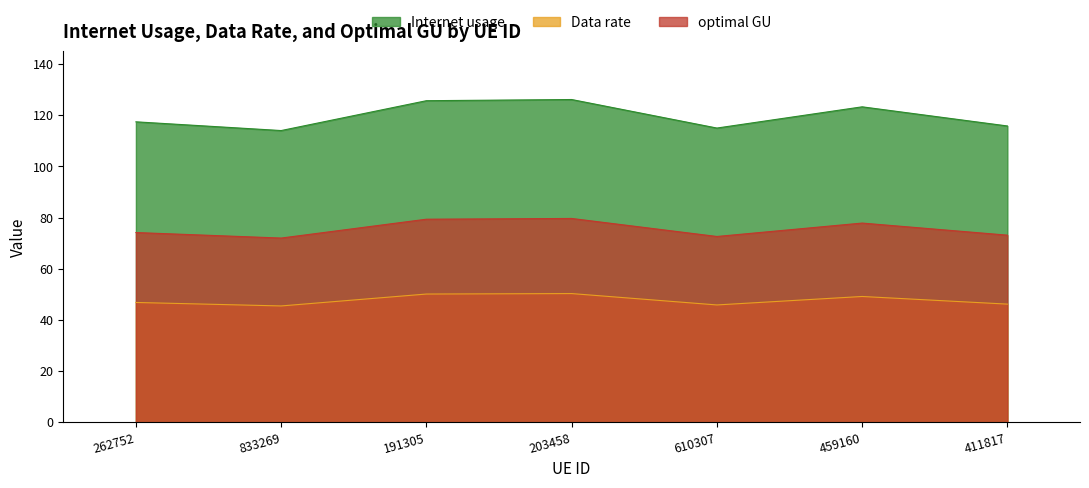

True or false: optimal GU and Internet usage cross at least once.

False